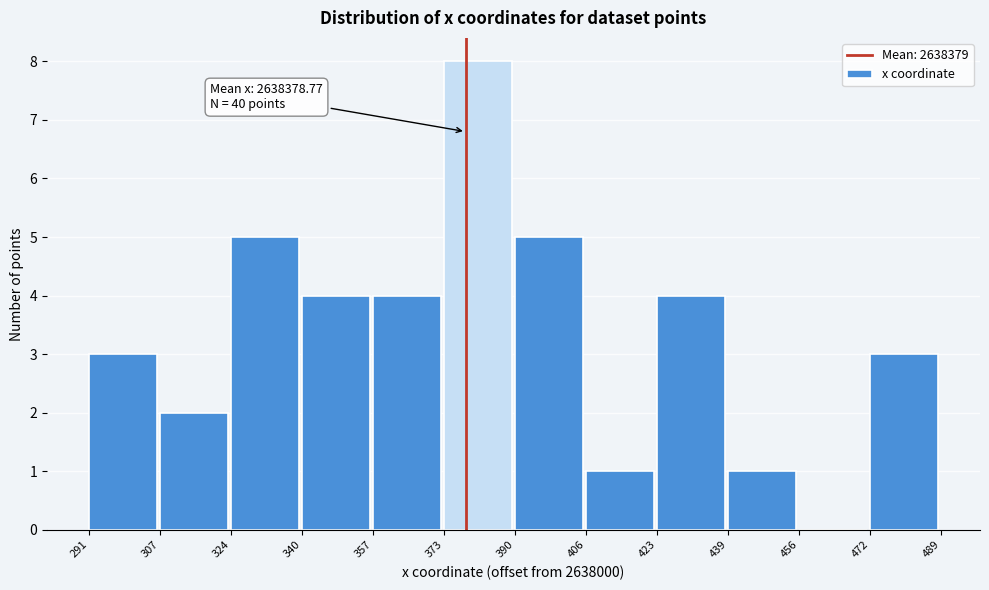

Reading left to right, what are all the values shown in this chart?

291=3	307=2	324=5	340=4	357=4	373=8	390=5	406=1	423=4	439=1	456=0	472=3